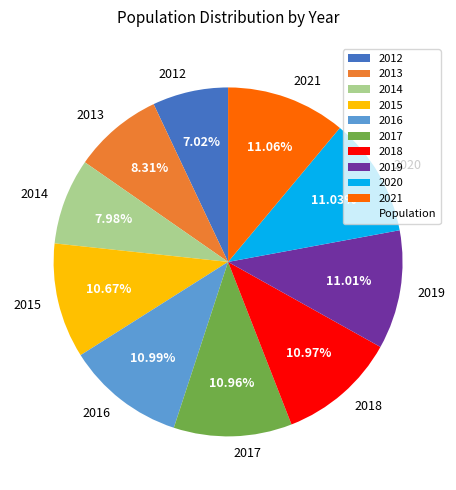

What is the smallest slice in the pie chart?

2012